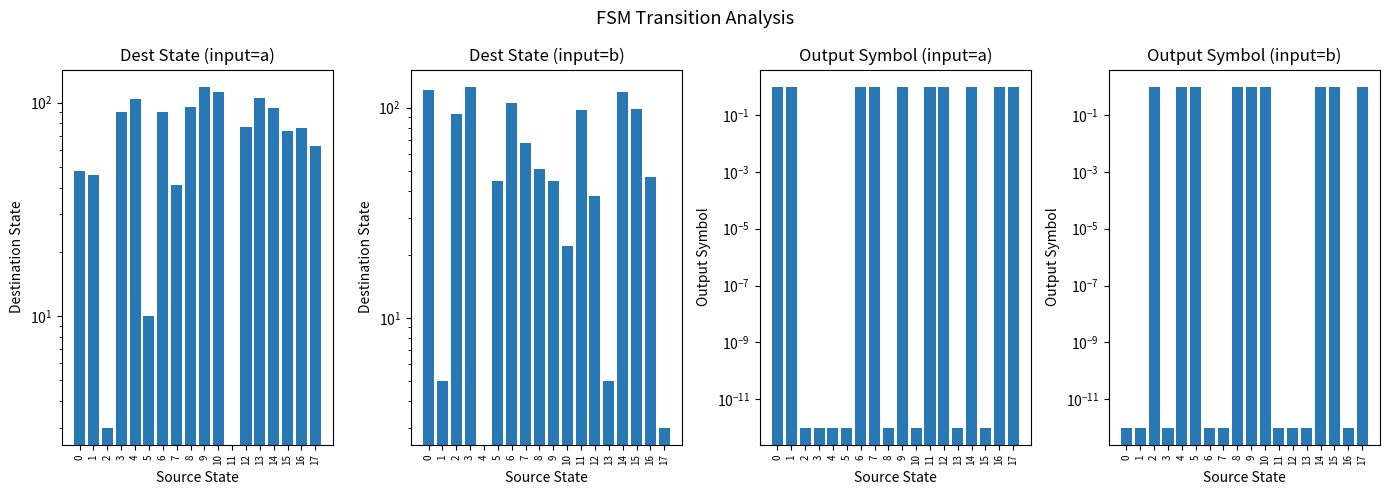

Between 9 and 10, which is larger?

9